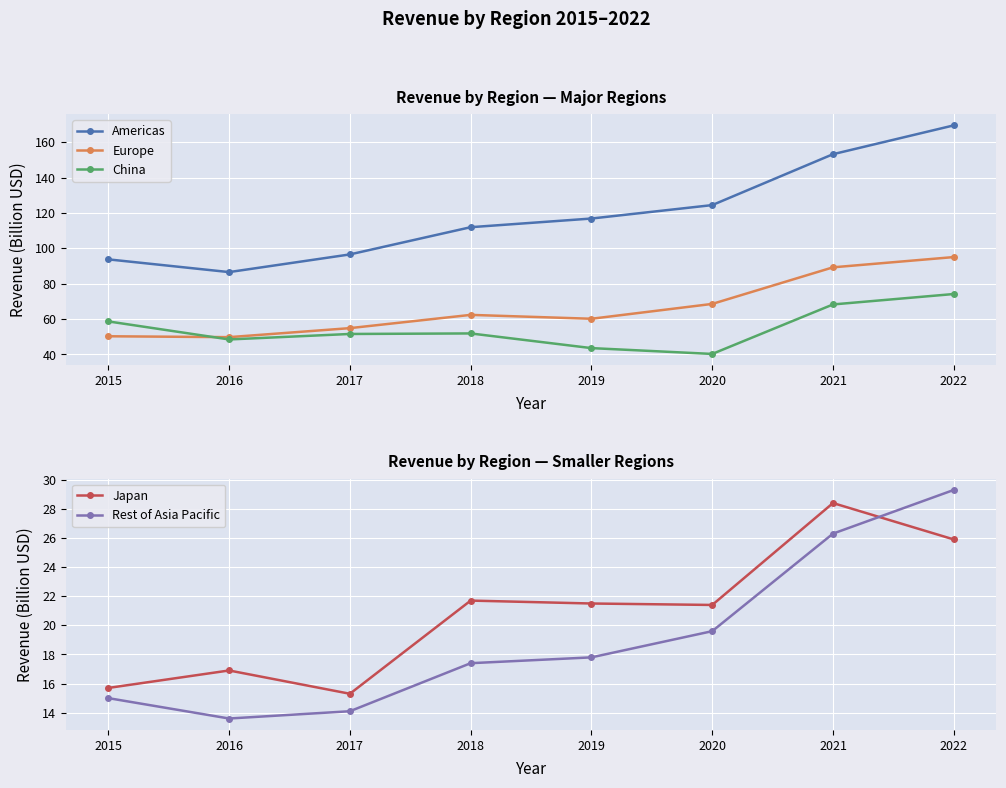

What is the lowest value of the China series?

40.3